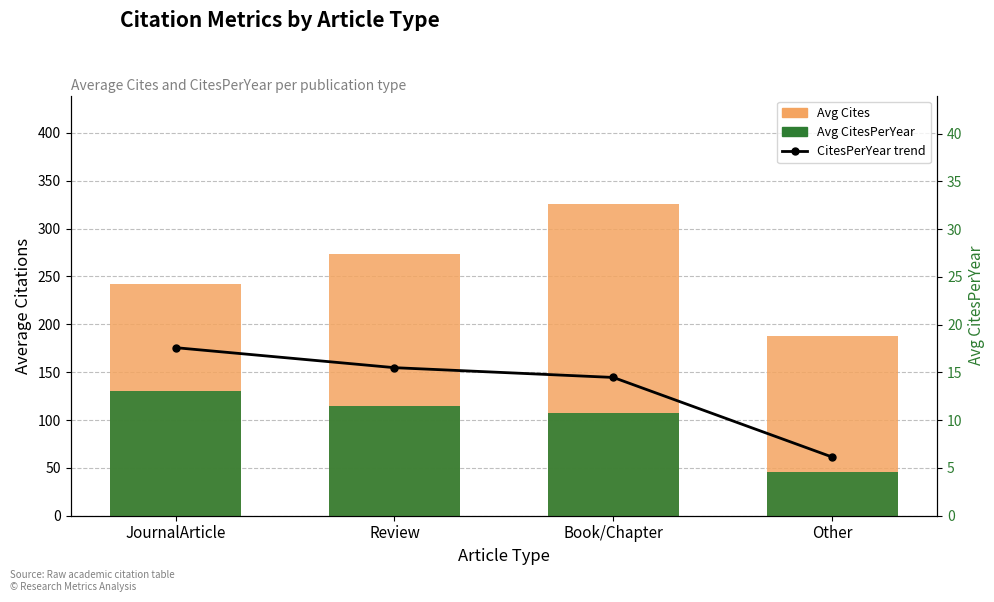

At which label does Avg CitesPerYear (line) first exceed 15?

JournalArticle